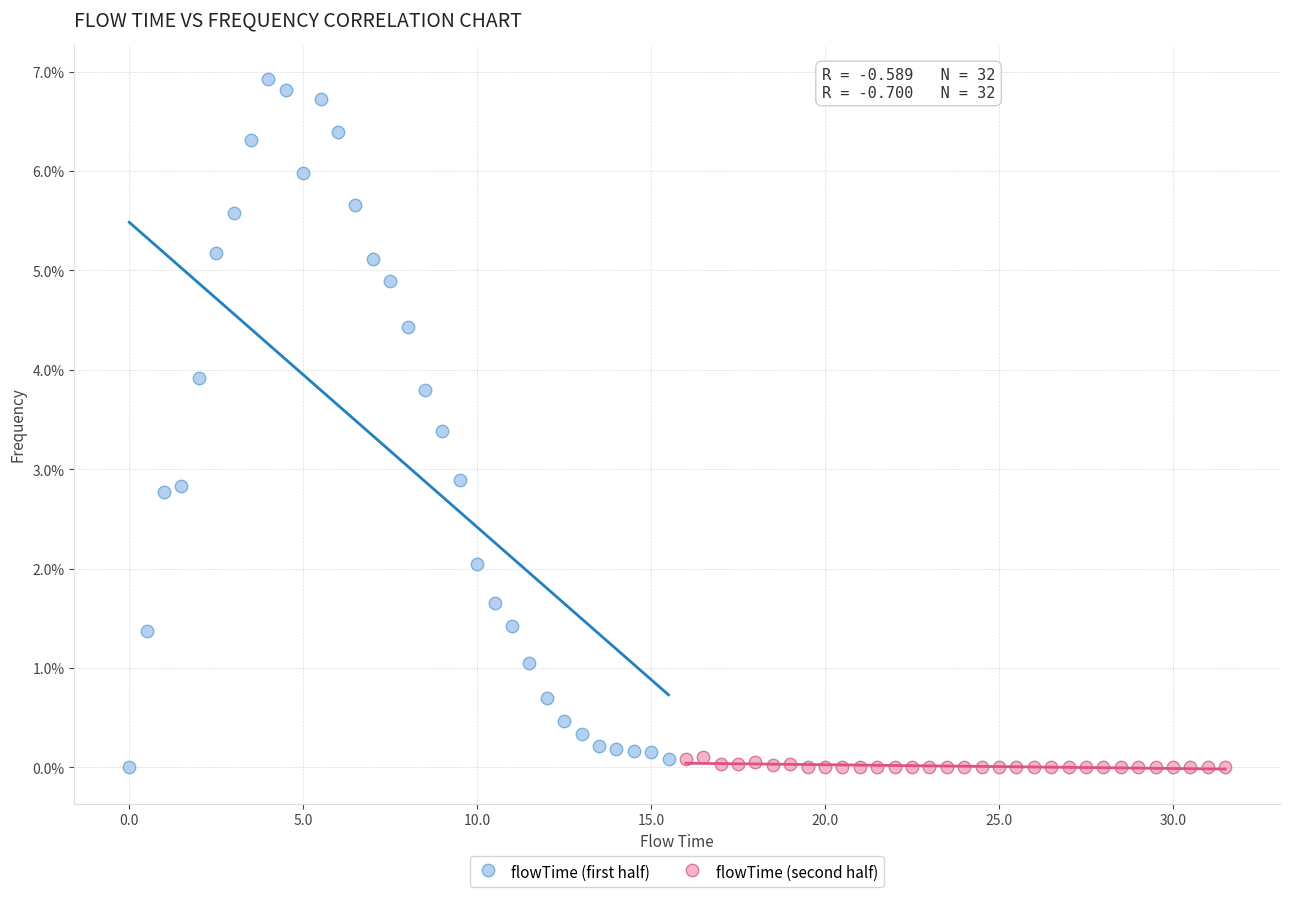

What are all the series names shown in the legend?

flowTime (first half), flowTime (second half)